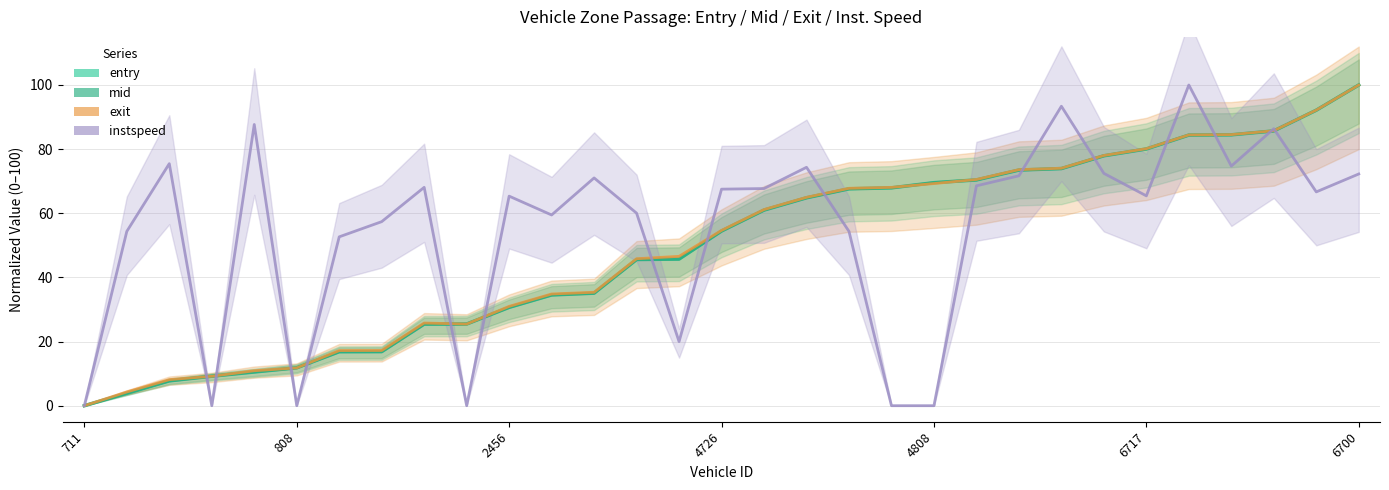

Reading left to right, list all the values displayed in this chart.

entry: 0.0	3.9	7.7	9.2	10.5	11.8	16.8	16.8	25.4	25.5	30.7	34.5	35.1	45.6	45.7	54.5	61.0	64.8	67.6	67.9	69.6	70.4	73.5	73.9	77.9	80.0	84.4	84.5	85.7	92.1	100.0
mid: 0.0	3.9	7.7	9.2	10.5	11.8	16.8	16.9	25.4	25.5	30.7	34.5	35.1	45.6	45.7	54.5	61.0	64.8	67.6	67.9	69.5	70.4	73.5	73.9	77.9	80.1	84.4	84.5	85.7	92.1	100.0
exit: 0.0	4.3	8.1	9.2	10.9	11.8	17.2	17.2	25.8	25.5	31.0	34.8	35.4	45.8	46.6	54.7	61.2	65.0	67.8	68.1	69.3	70.5	73.6	74.0	78.0	80.1	84.4	84.5	85.7	92.2	100.0
instspeed: 0.0	54.4	75.5	0.0	87.7	0.0	52.7	57.4	68.1	0.0	65.3	59.5	71.0	60.0	20.0	67.5	67.7	74.3	54.4	0.0	0.0	68.6	71.7	93.4	72.4	65.4	100.0	74.7	86.4	66.7	72.3